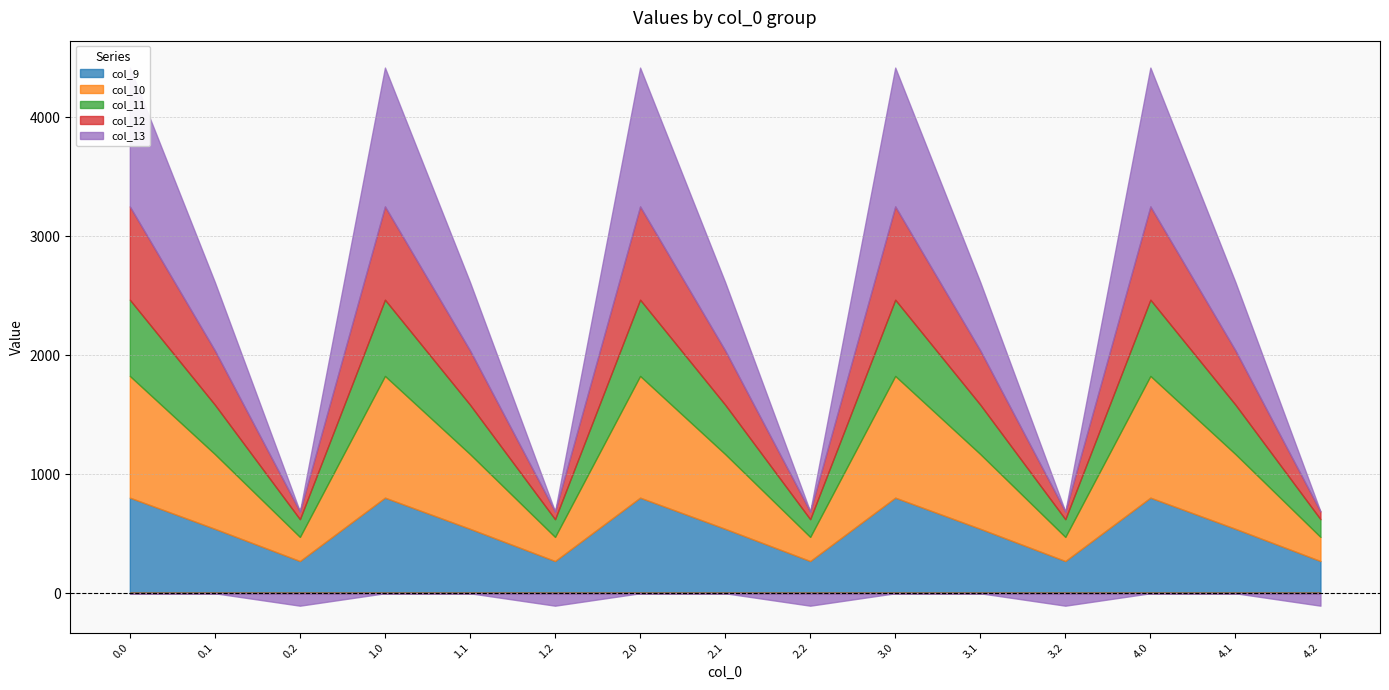

Reading left to right, transcribe all the data shown in this chart.

col_9: 804.0	542.1	271.1	804.0	542.1	271.1	804.0	542.1	271.1	804.0	542.1	271.1	804.0	542.1	271.1
col_10: 1023.2	628.1	202.5	1023.2	628.1	202.5	1023.2	628.1	202.5	1023.2	628.1	202.5	1023.2	628.1	202.5
col_11: 640.9	415.4	149.1	640.9	415.4	149.1	640.9	415.4	149.1	640.9	415.4	149.1	640.9	415.4	149.1
col_12: 784.4	456.1	65.2	784.4	456.1	65.2	784.4	456.1	65.2	784.4	456.1	65.2	784.4	456.1	65.2
col_13: 1167.2	574.0	-104.4	1167.2	574.0	-104.4	1167.2	574.0	-104.4	1167.2	574.0	-104.4	1167.2	574.0	-104.4